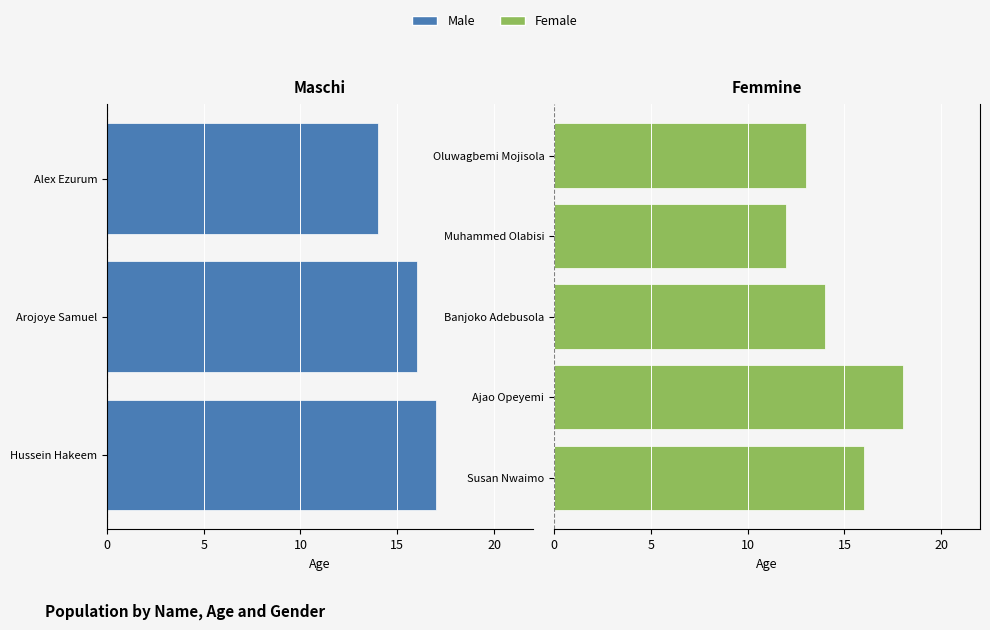

Reading left to right, transcribe all the data shown in this chart.

Male: 17	16	14	0	0	0	0	0
Female: 0	0	0	16	18	14	12	13